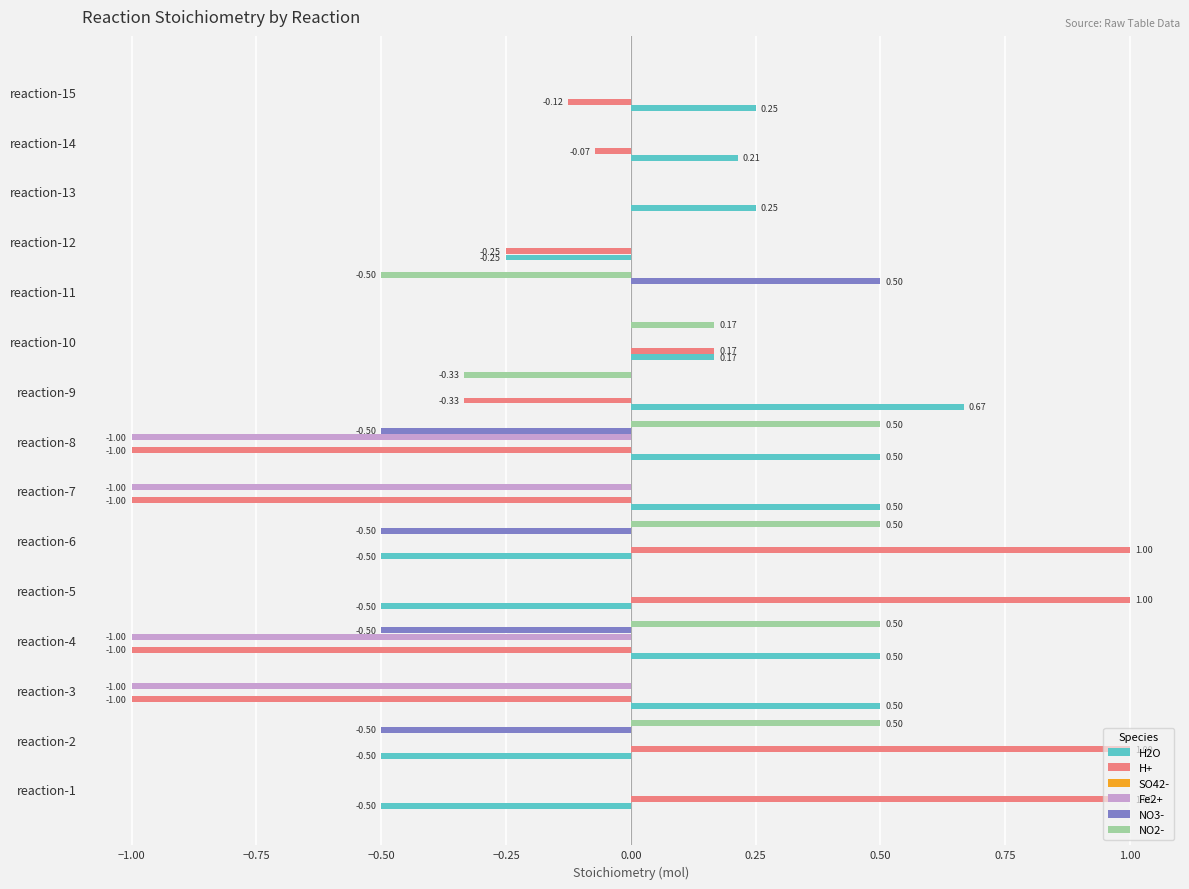

What is the maximum value shown in the chart?

1.0